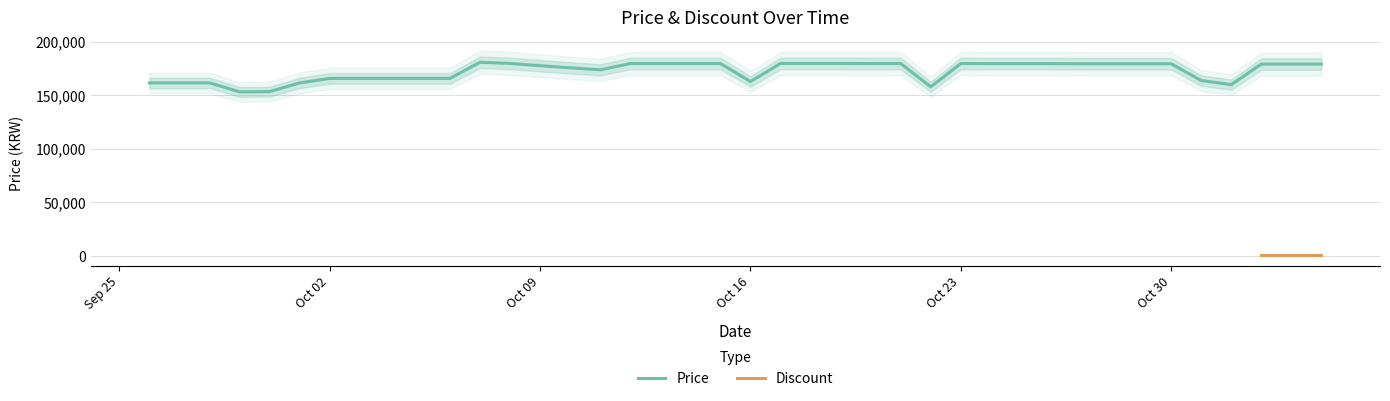

Read the value at 2023-11-04, to the nearest 100.

179300